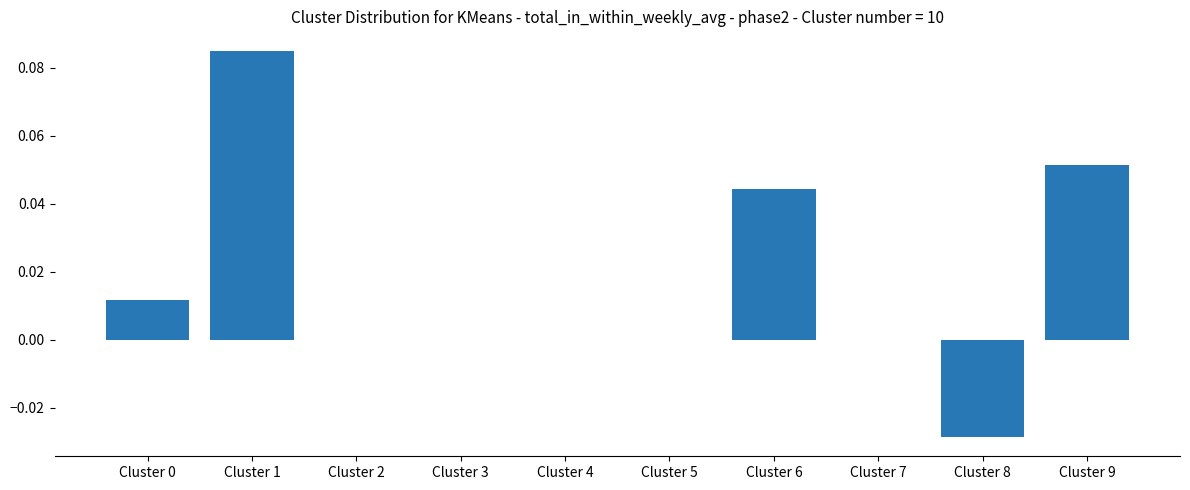

Are the bars horizontal?

No